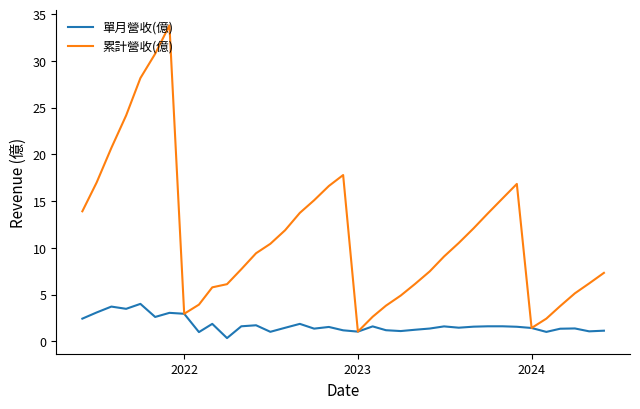

Which series has the largest range (max minus min)?

累計營收(億)